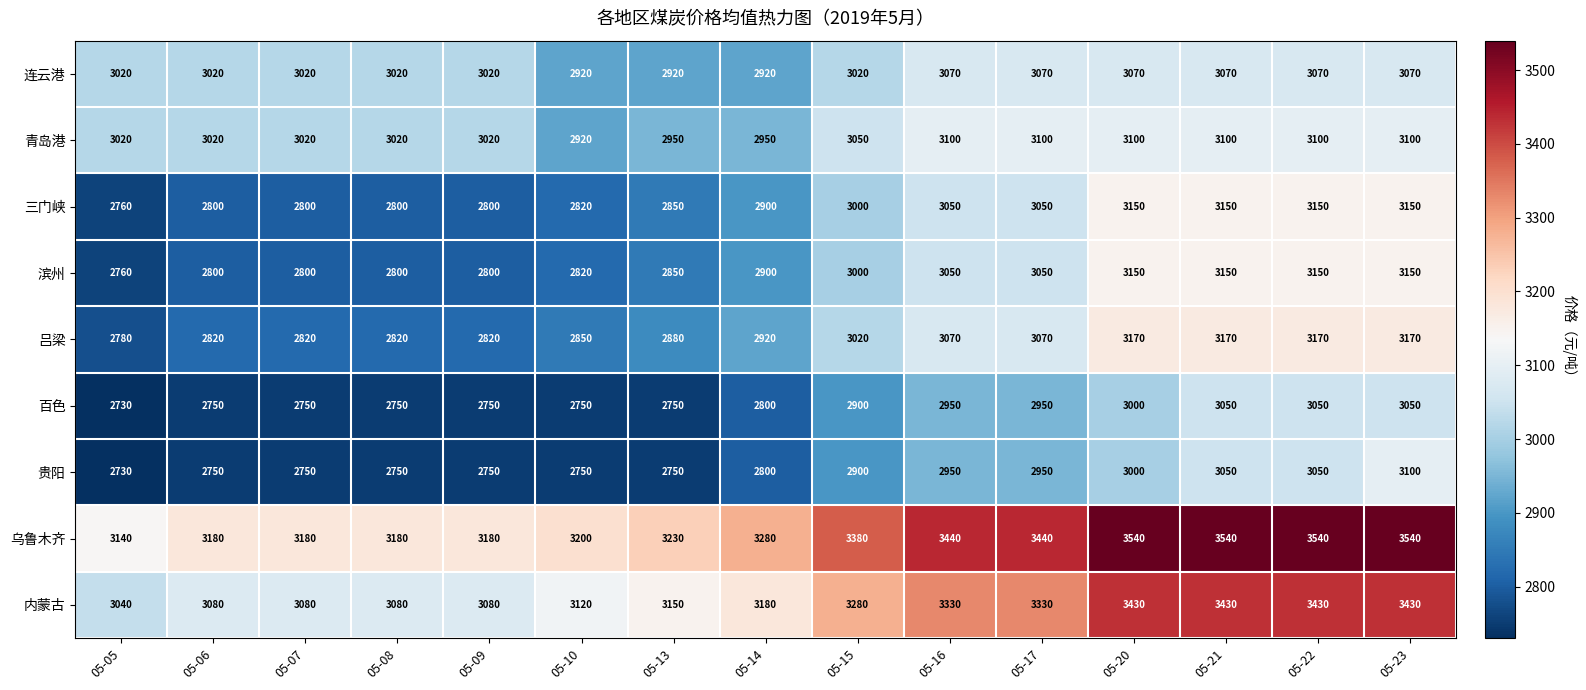

What is the maximum value for 内蒙古?

3430